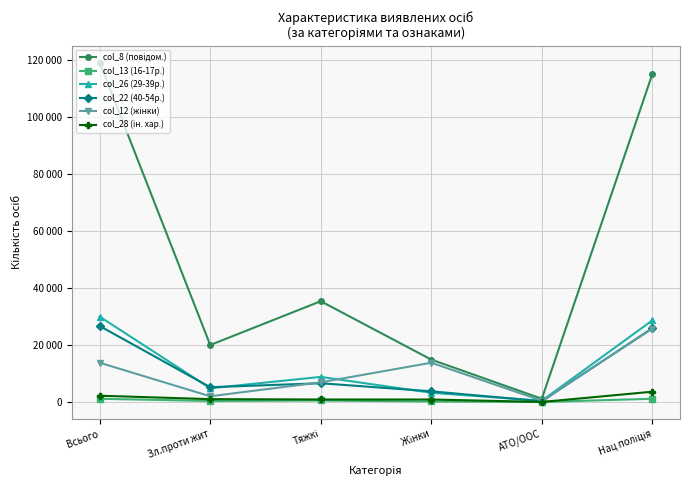

At how many categories does at least one series exceed 80278?

2